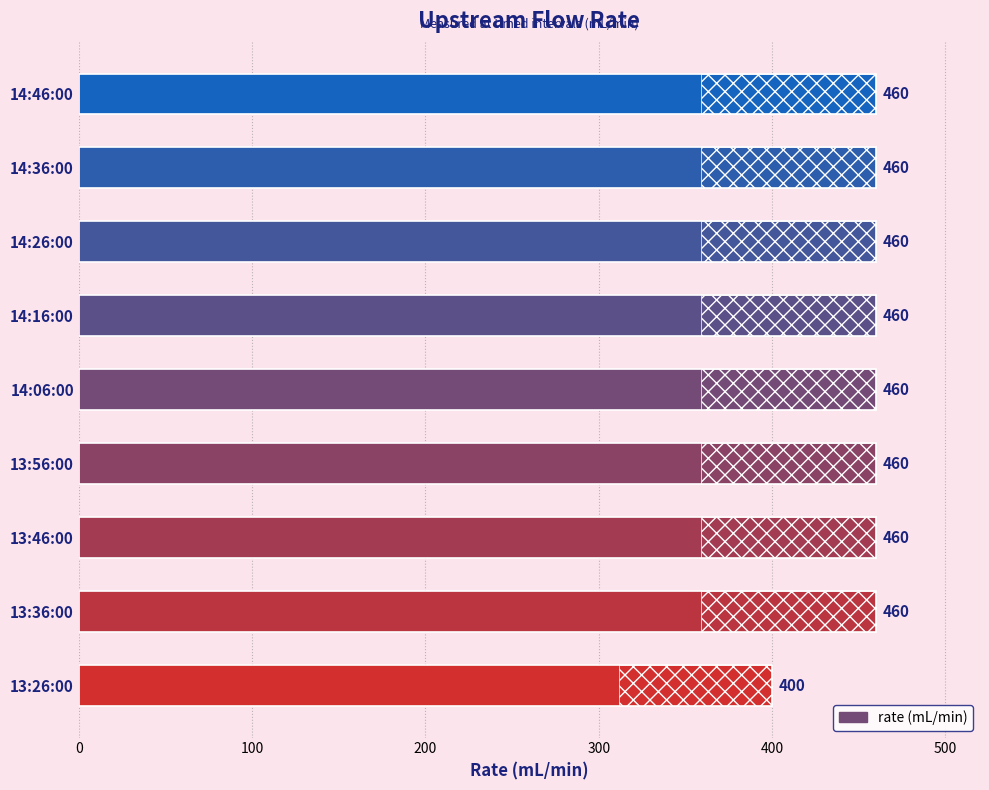

Reading bottom to top, what are all the values shown in this chart?

400	460	460	460	460	460	460	460	460